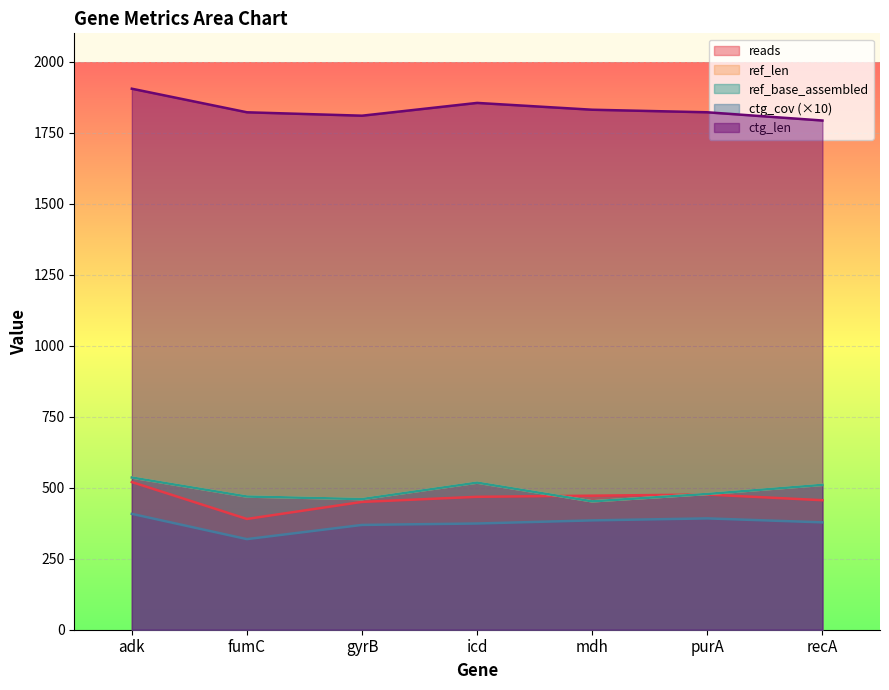

Is it true that ctg_cov equals 374 at icd?

True